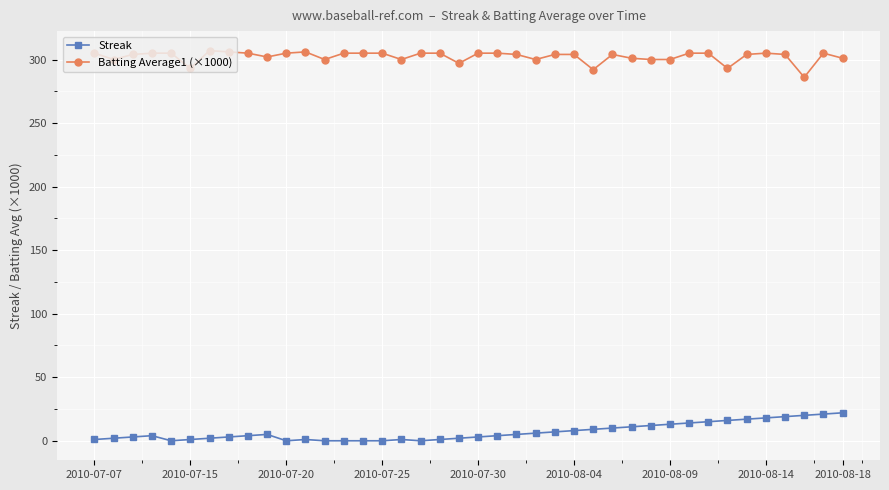

How many series are shown in this chart?

2